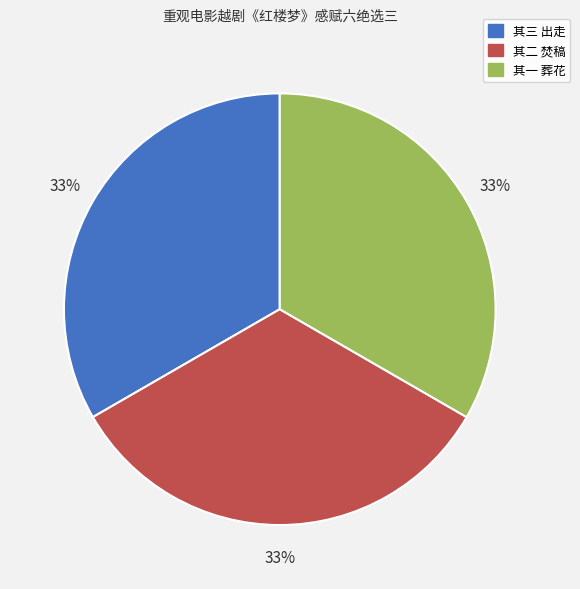

True or false: 其二 焚稿 accounts for 44% of the total.

False